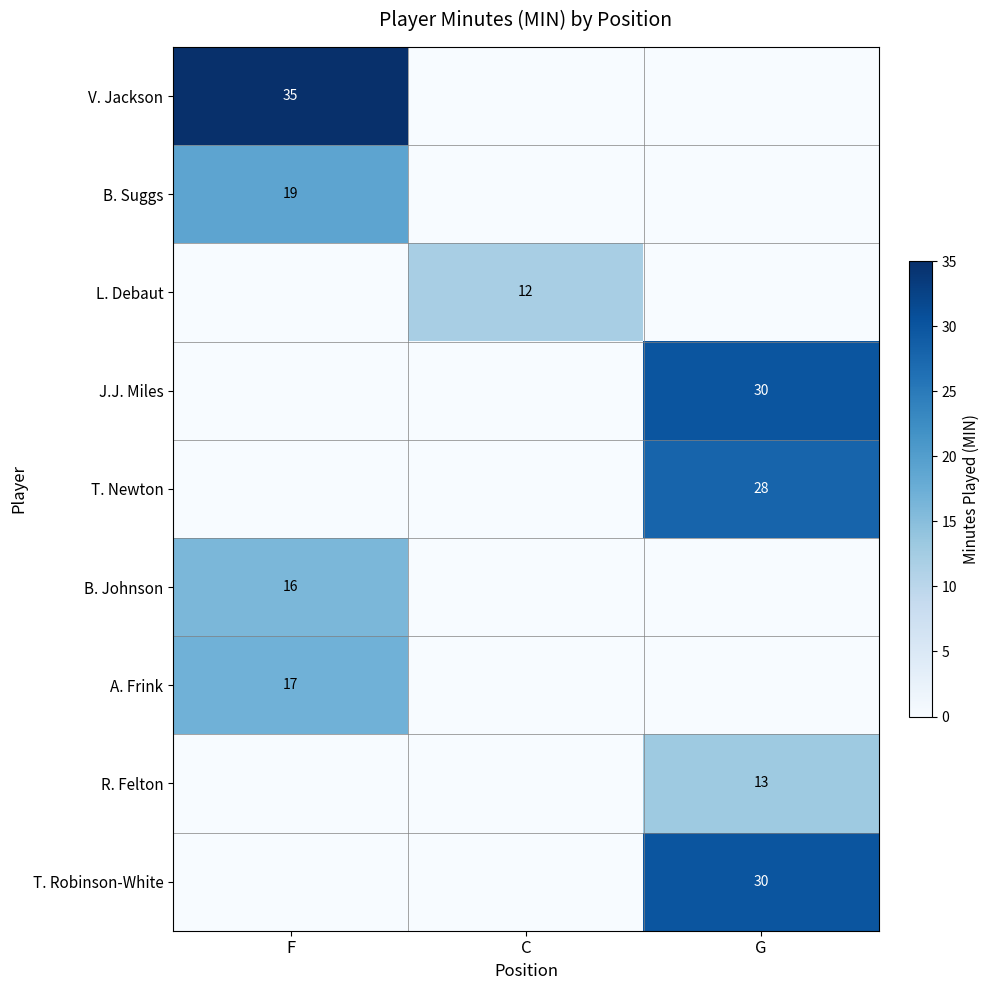

The T. Newton series shows 28 at G. True or false?

True